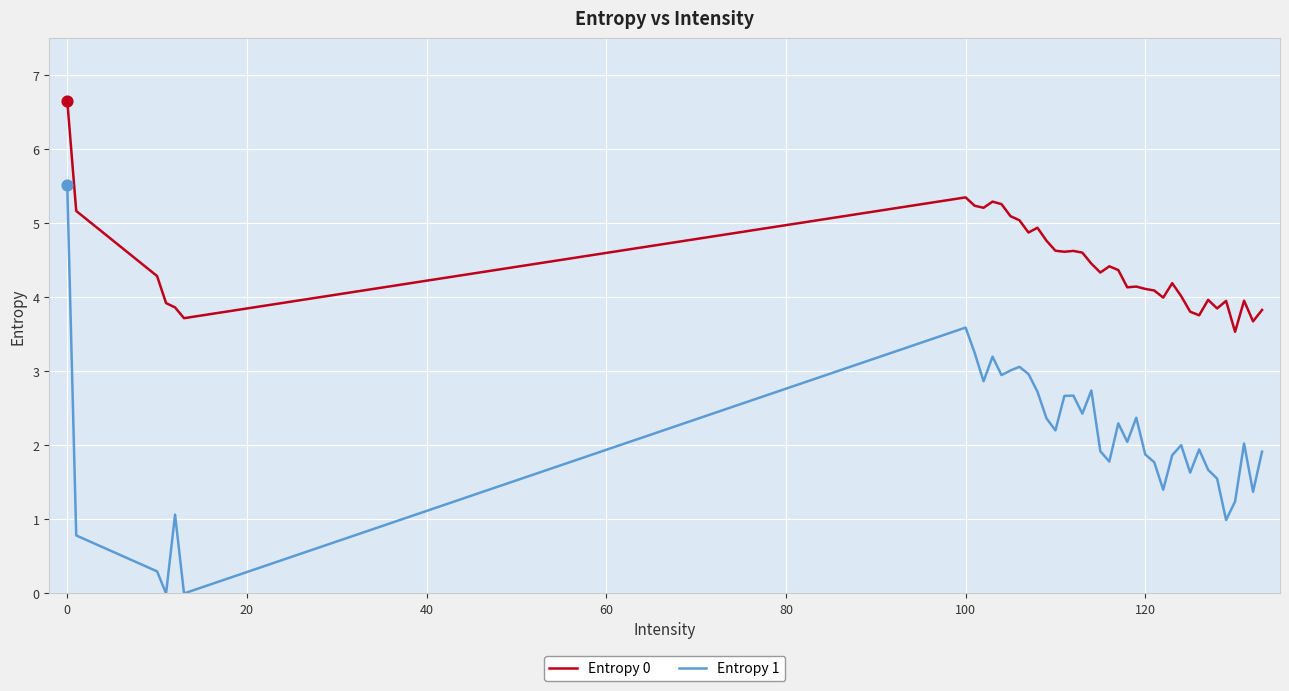

Which series has the largest total across all categories?

Entropy 0